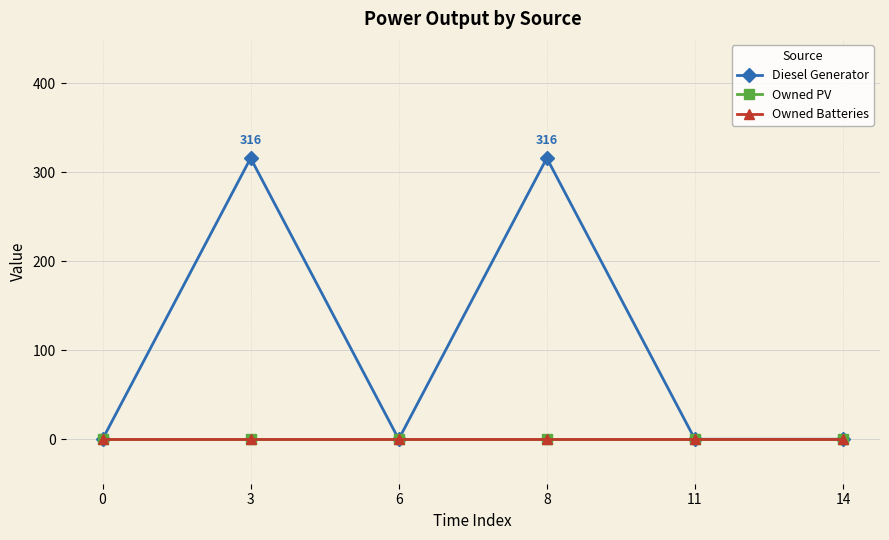

Does the chart have visible grid lines?

Yes